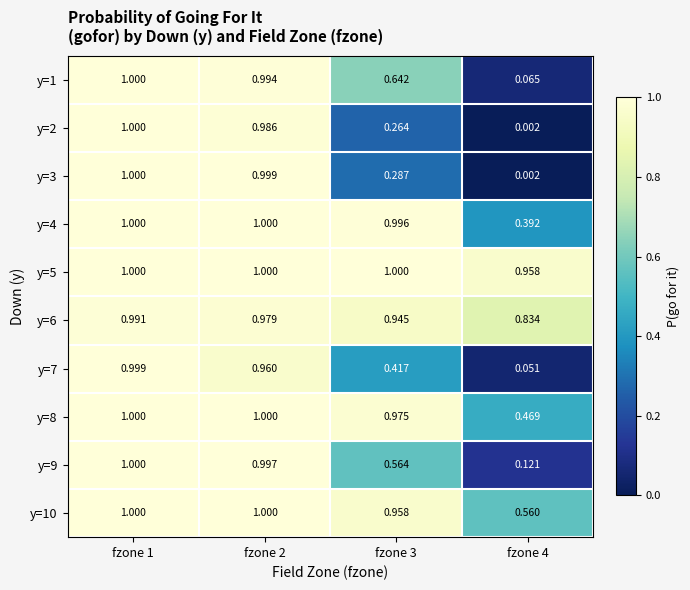

Is the value of y=1 at fzone 1 greater than the value of y=10 at fzone 3?

Yes